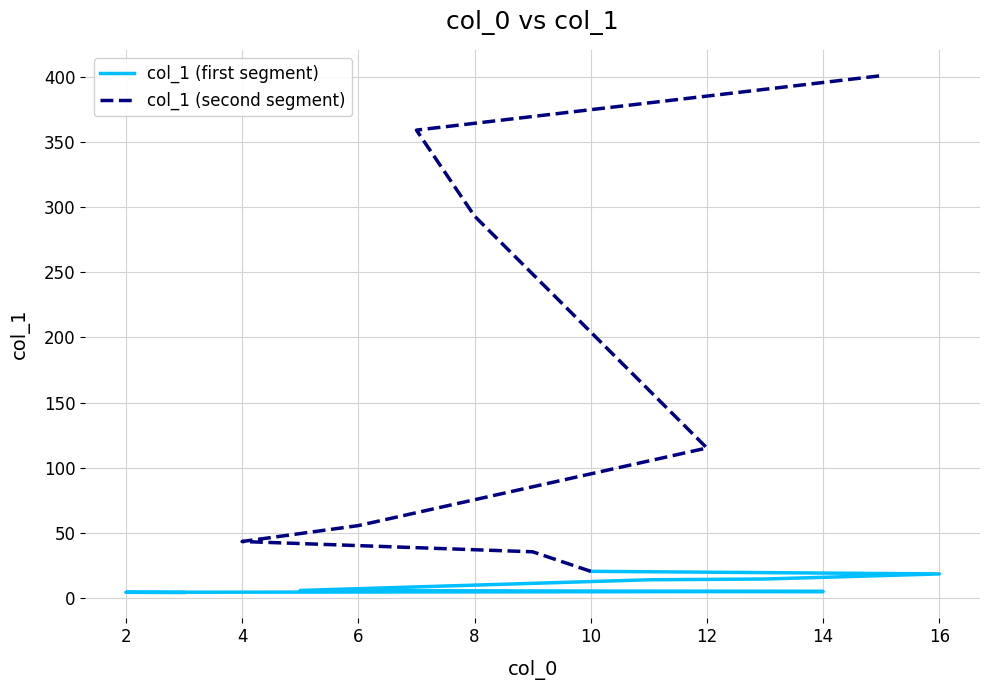

Which series has the largest total across all categories?

col_1 (second segment)